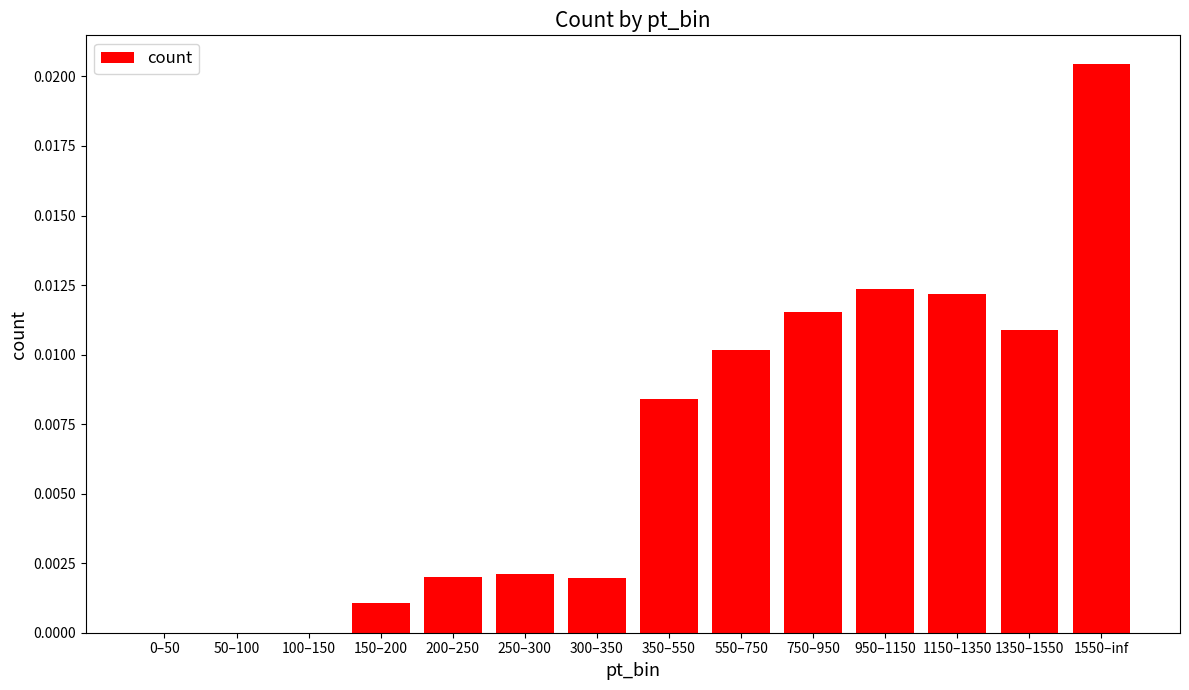

The value at 100–150 is 0.0. True or false?

True